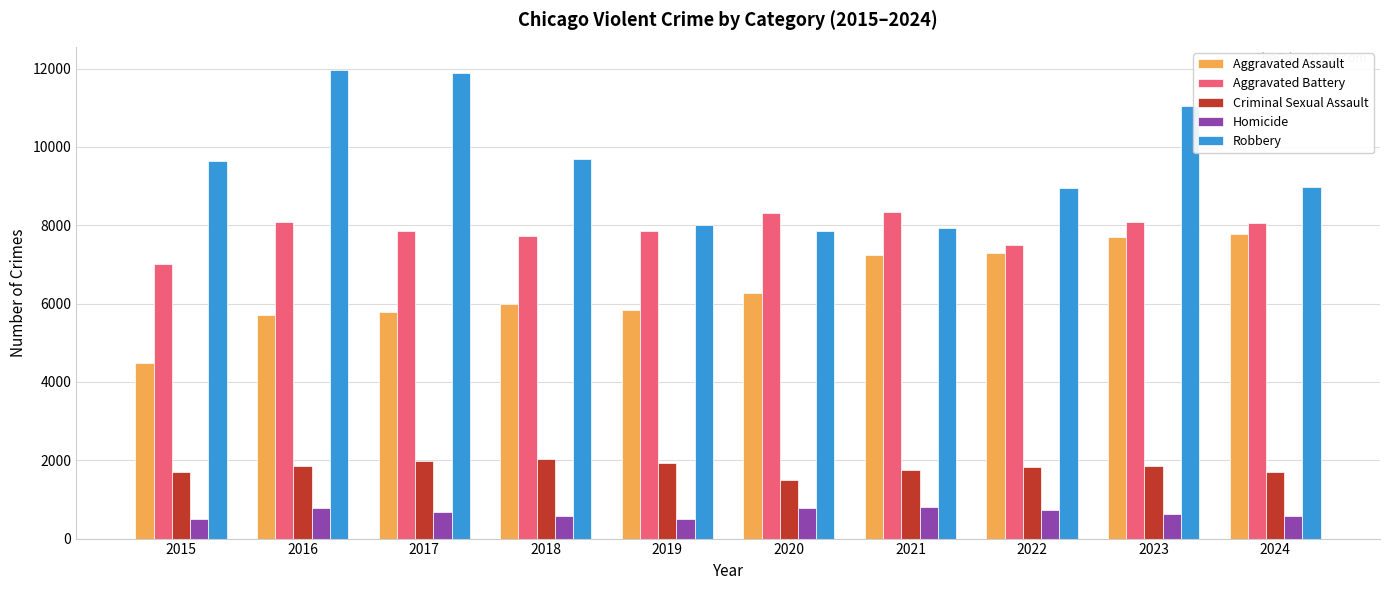

What are all the series names shown in the legend?

Aggravated Assault, Aggravated Battery, Criminal Sexual Assault, Homicide, Robbery